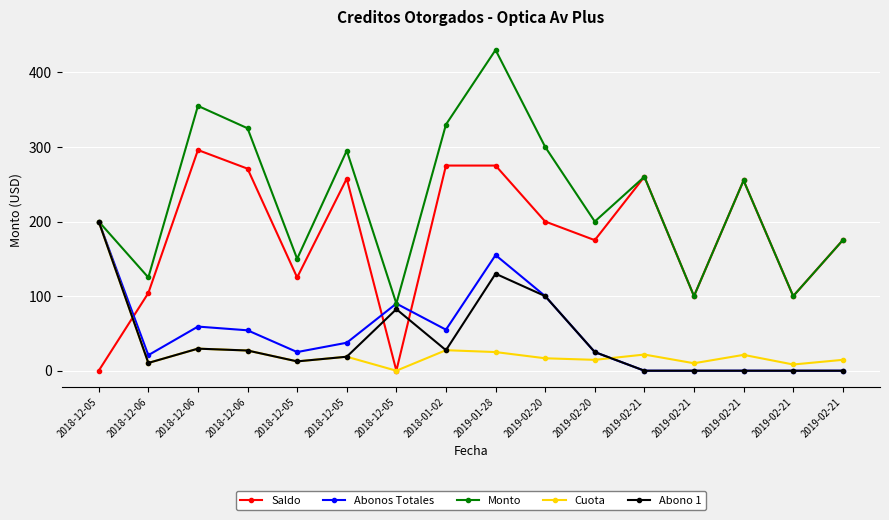

What is the minimum value for Monto?

90.0